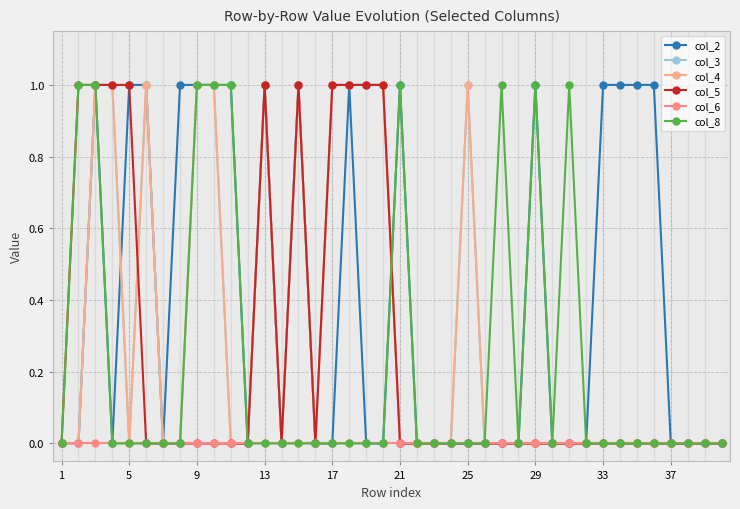

True or false: col_2 and col_8 cross at least once.

False